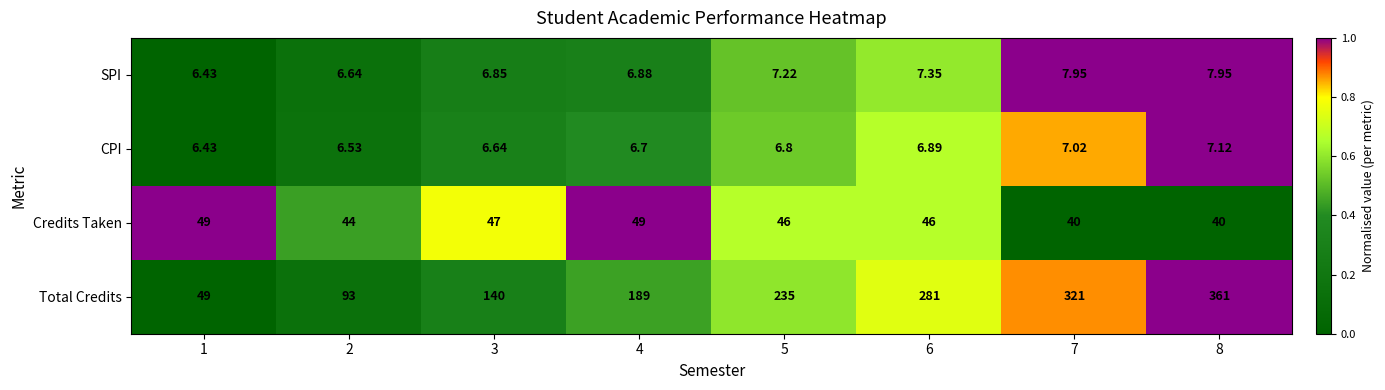

Between 2 and 4, which series saw the biggest shift?

Total Credits